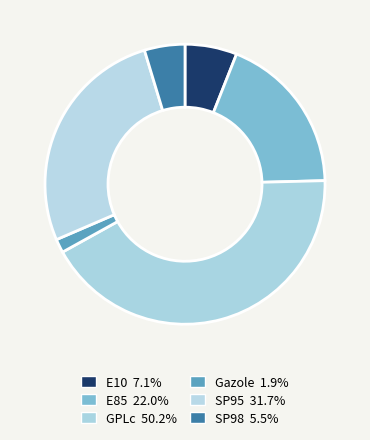

Rank the categories by value from lowest to highest.

Gazole, SP98, E10, E85, SP95, GPLc